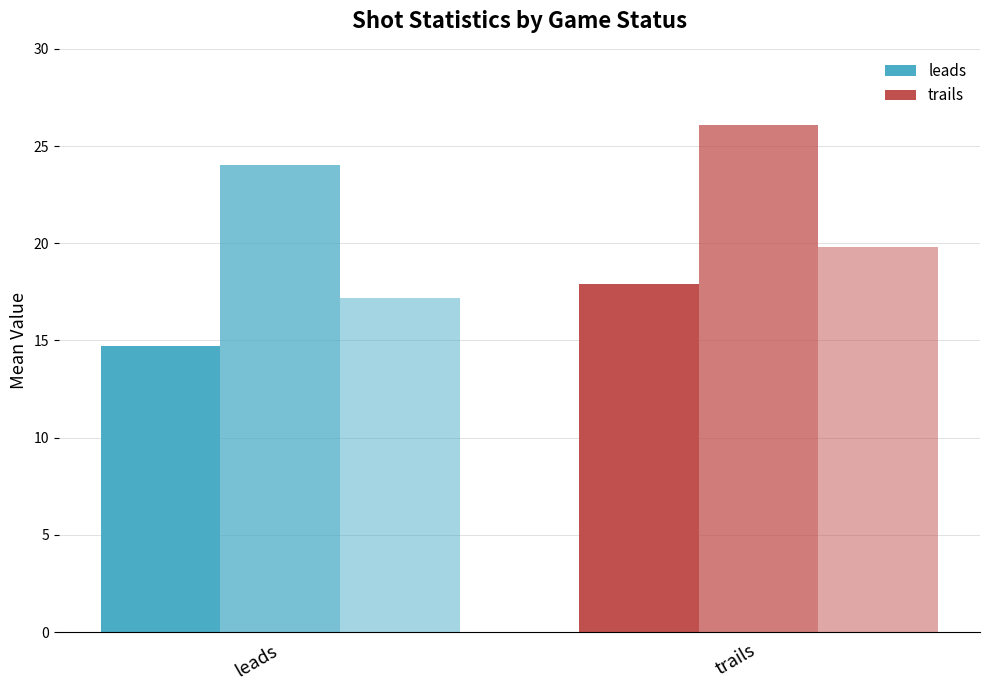

Count the number of categories in the chart.

2